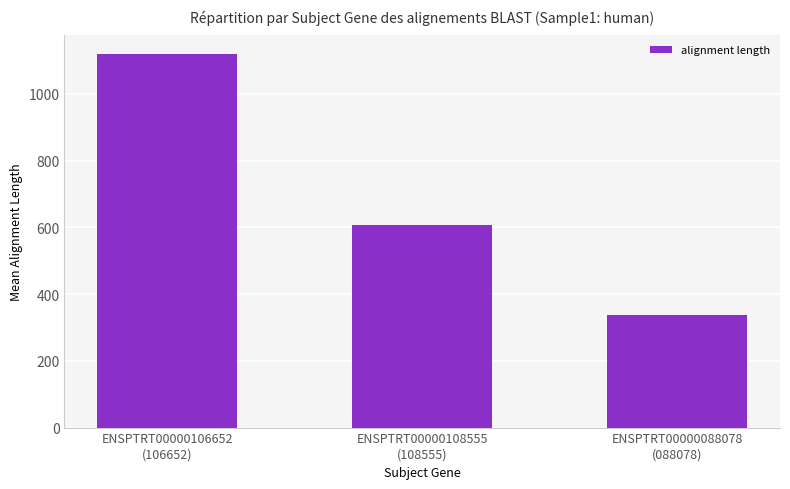

Is it true that the value at ENSPTRT00000106652
(106652) is 609.8?

False